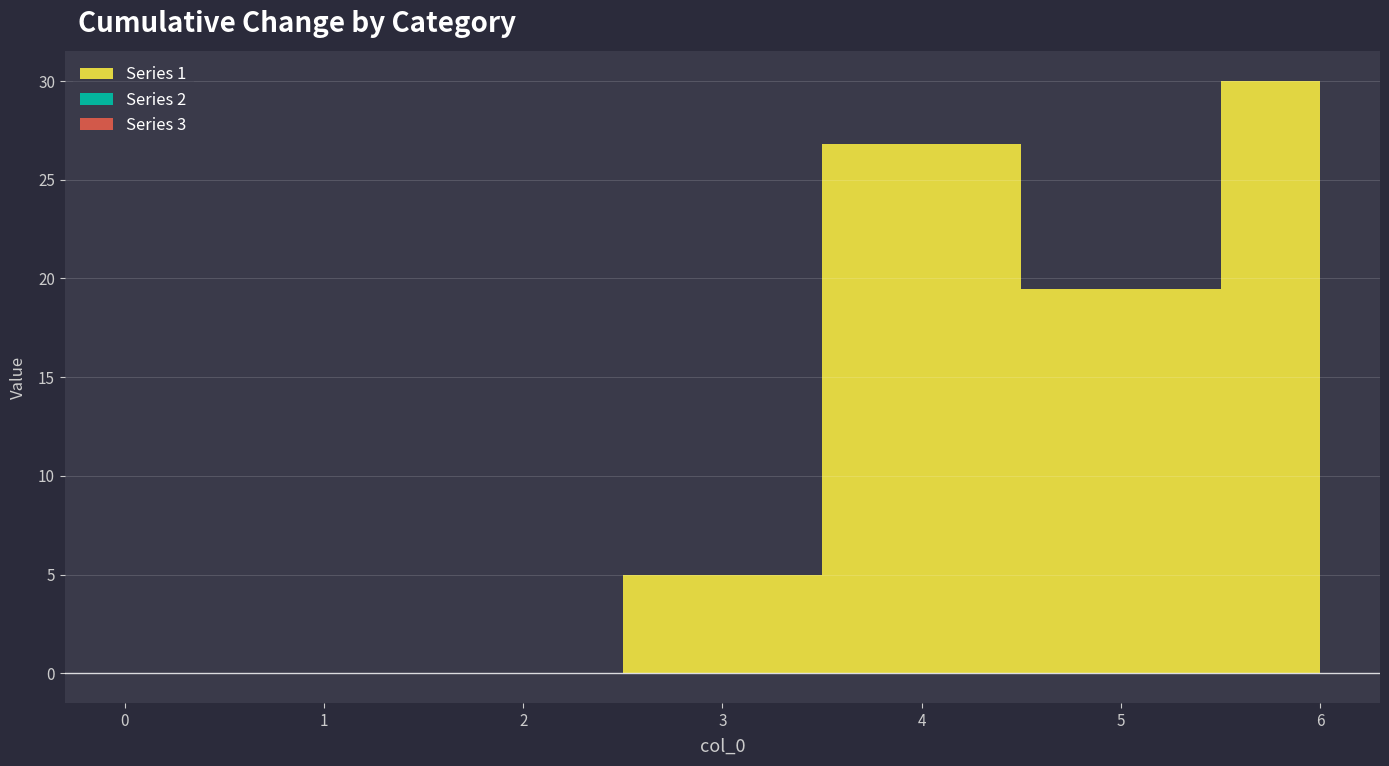

What is the value of the Series 1 point at the 5th from the left?

26.8